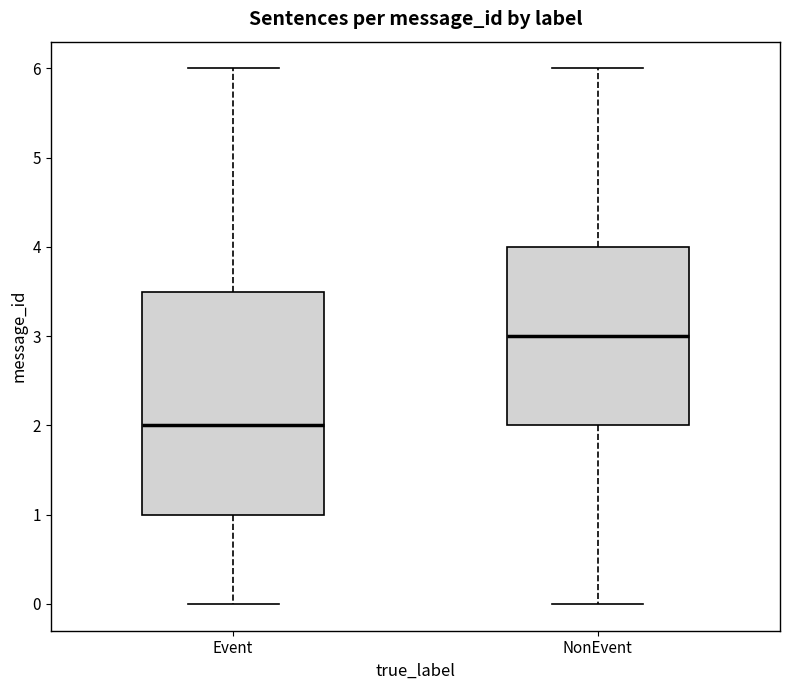

Reading left to right, read every box against the y-axis: the position of its median line, the range the box covers, and the ends of its whiskers. The values are not printed on the chart, so give them approximately, as read against the axis.

Event: median 2.0, box 1.0 to 3.5, whiskers 0.0 to 6.0
NonEvent: median 3.0, box 2.0 to 4.0, whiskers 0.0 to 6.0